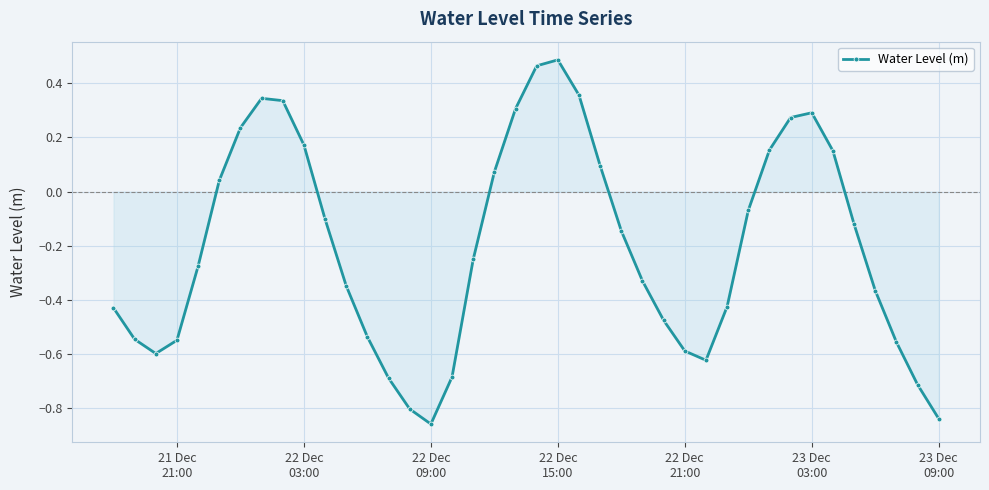

What is the difference between the maximum and minimum values?

1.3